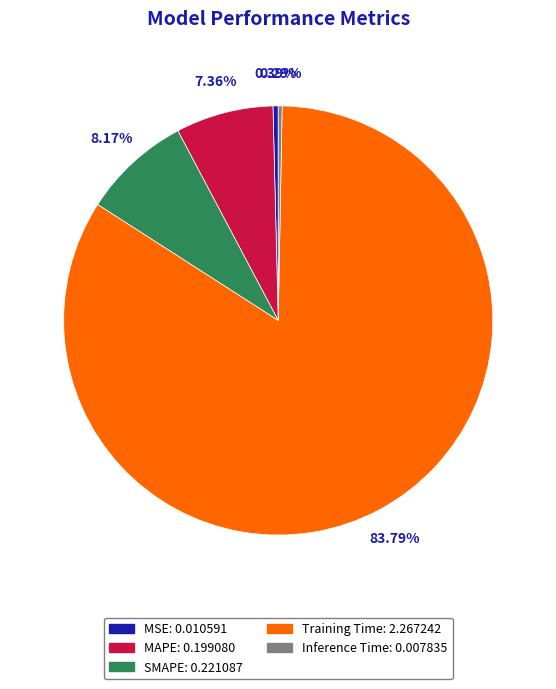

To the nearest percent, what percentage of the pie is SMAPE?

8%